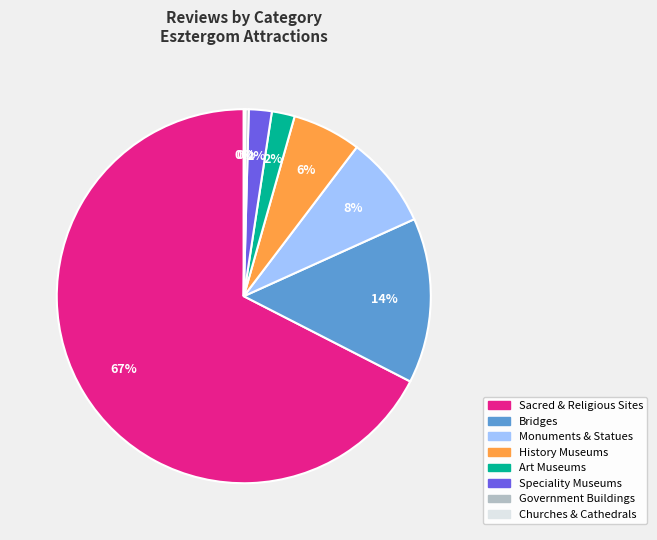

Does any single category account for the majority?

Yes